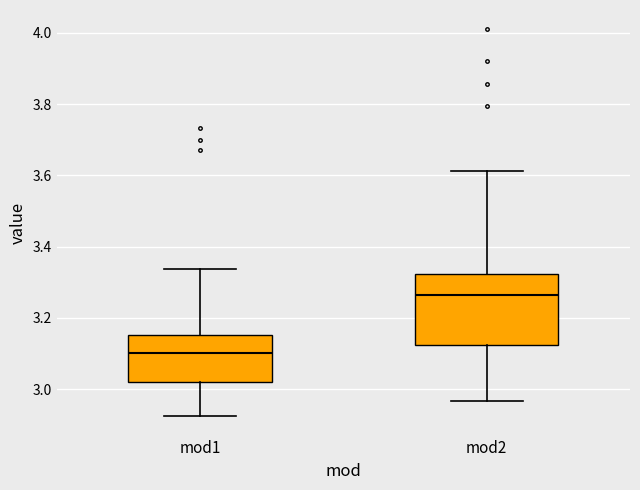

Which box is the tallest, from its lower edge to its upper edge?

mod2